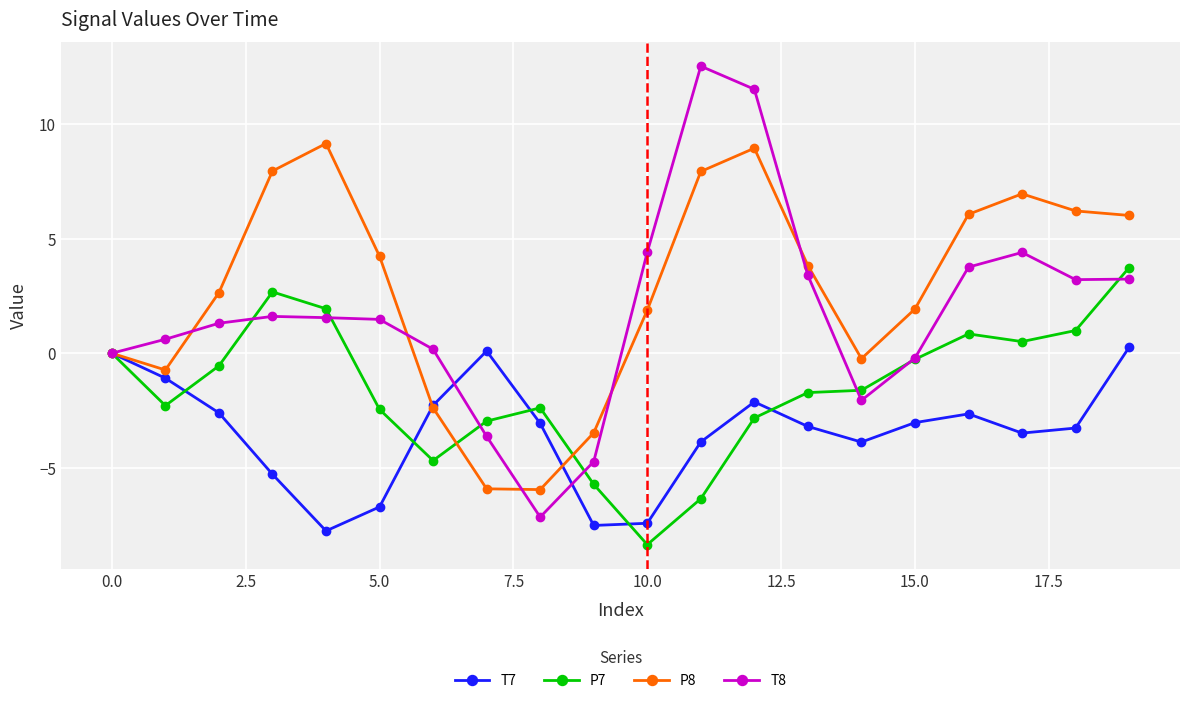

How many data points in P8 are less than 3?

10